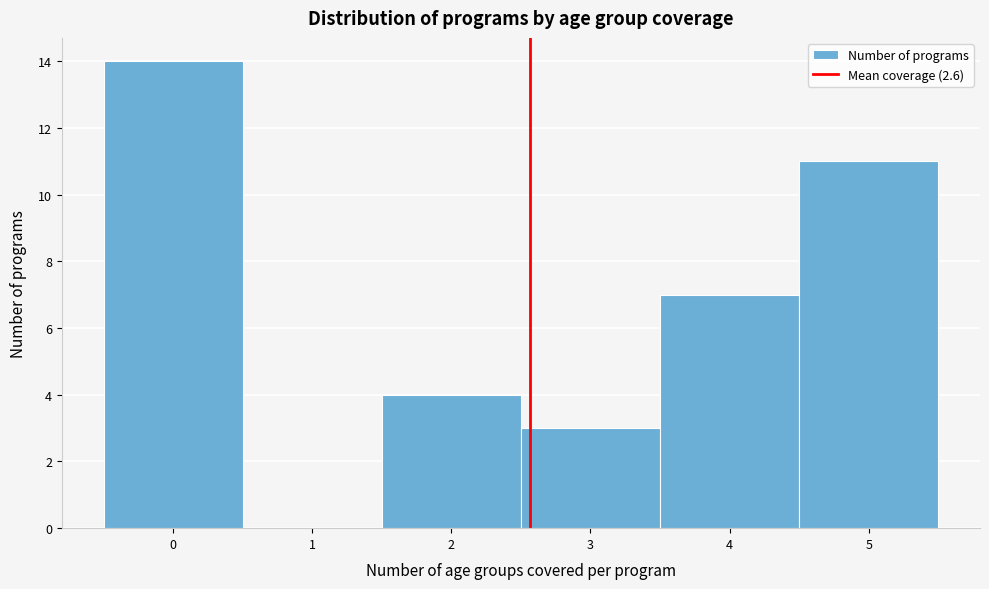

Reading left to right, transcribe this chart: for each bar, give the range it covers on the x-axis and its height. The values are not printed on the chart, so give them approximately, as read against the axis.

-0.5 to 0.5: 14
0.5 to 1.5: 0
1.5 to 2.5: 4
2.5 to 3.5: 3
3.5 to 4.5: 7
4.5 to 5.5: 11